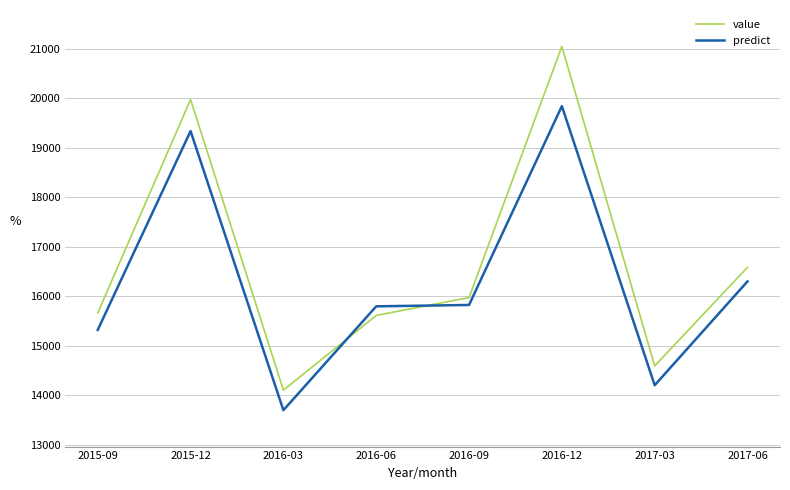

Which series has the widest spread of values?

value